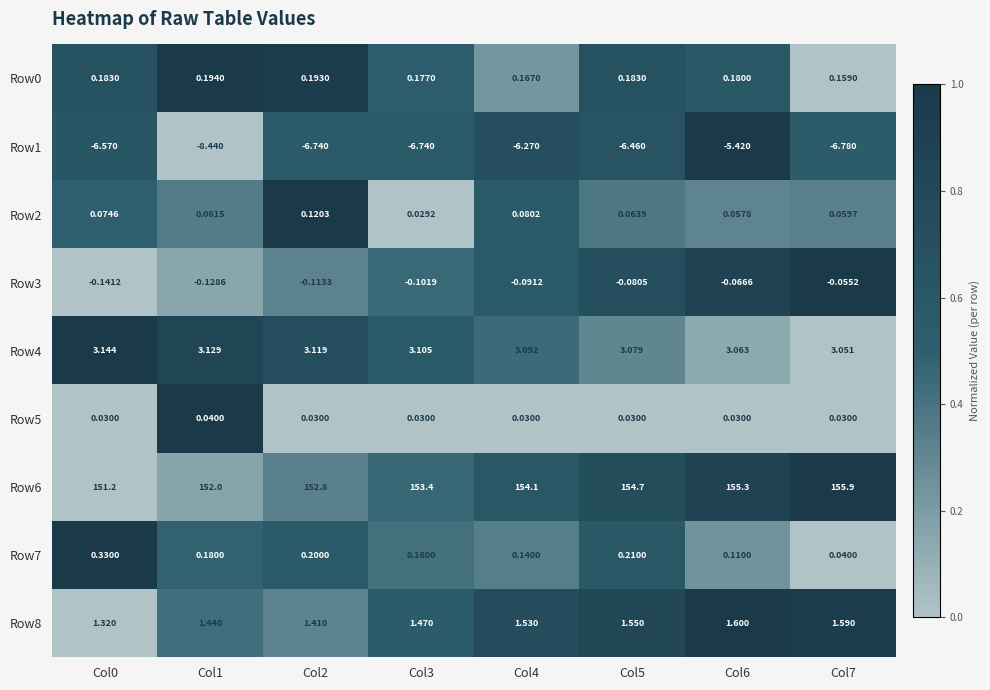

Is the value of Row7 at Col6 greater than the value of Row3 at Col0?

Yes